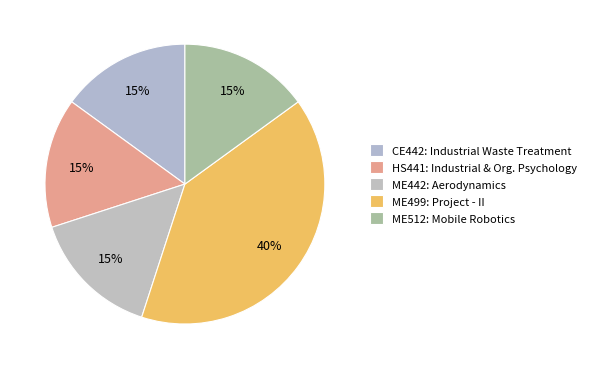

How many segments does this pie chart have?

5